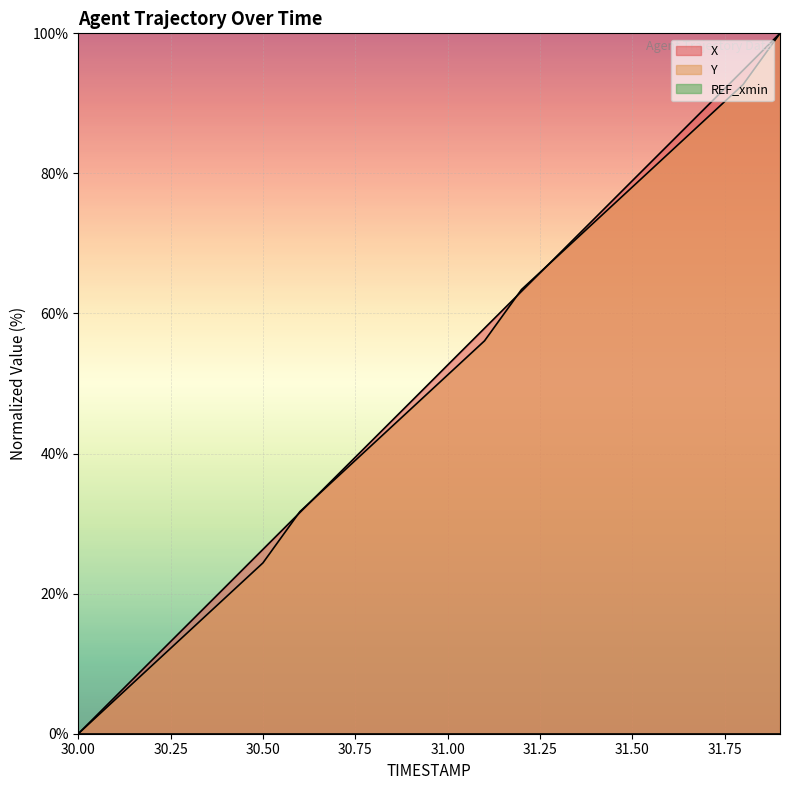

Which series ends up on top after the final intersection of Y and X?

X